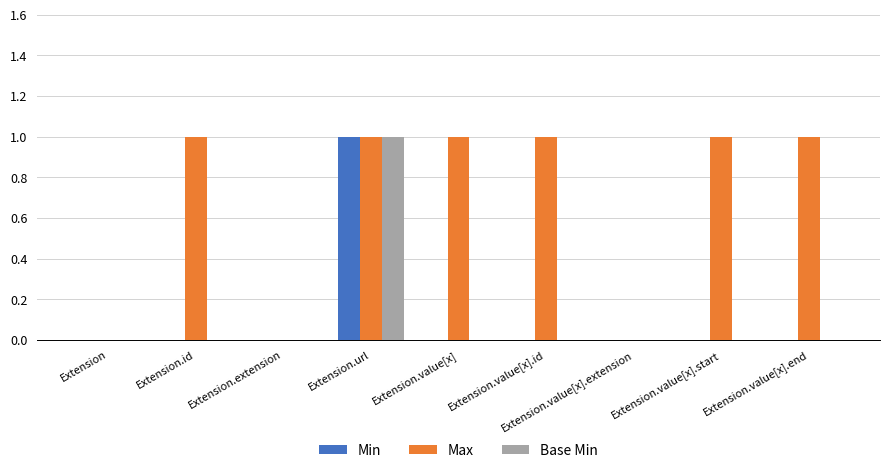

Which series changed the most between Extension and Extension.value[x].end?

Max